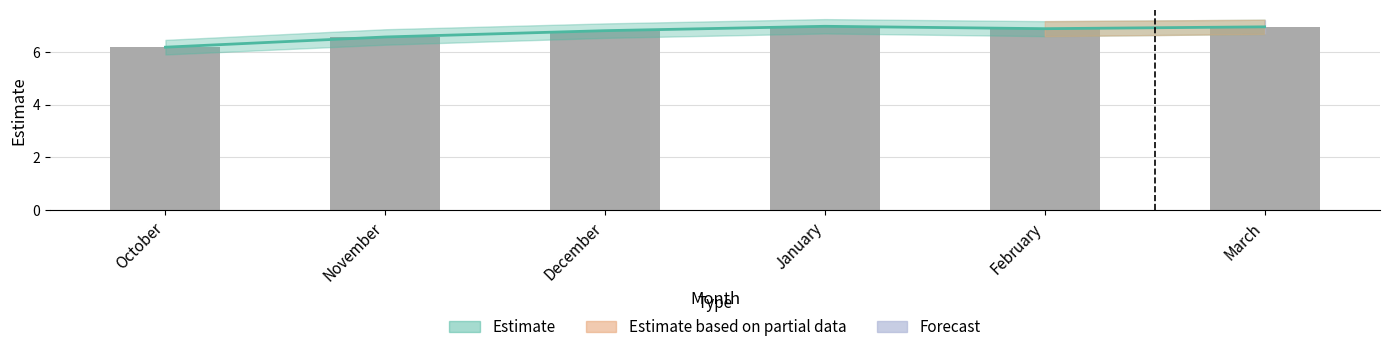

What position from the right is February?

2